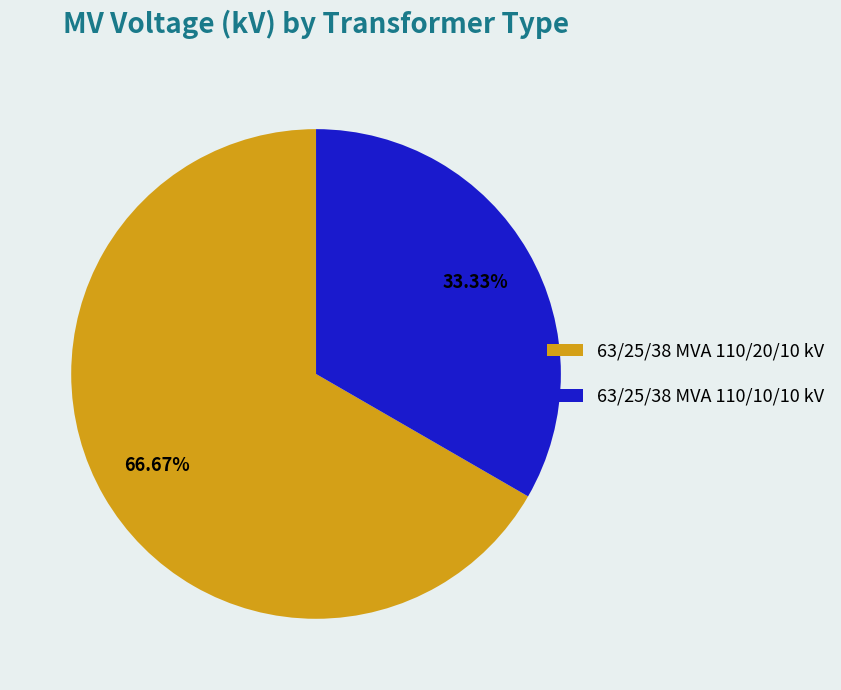

Which slice is the smallest?

63/25/38 MVA 110/10/10 kV